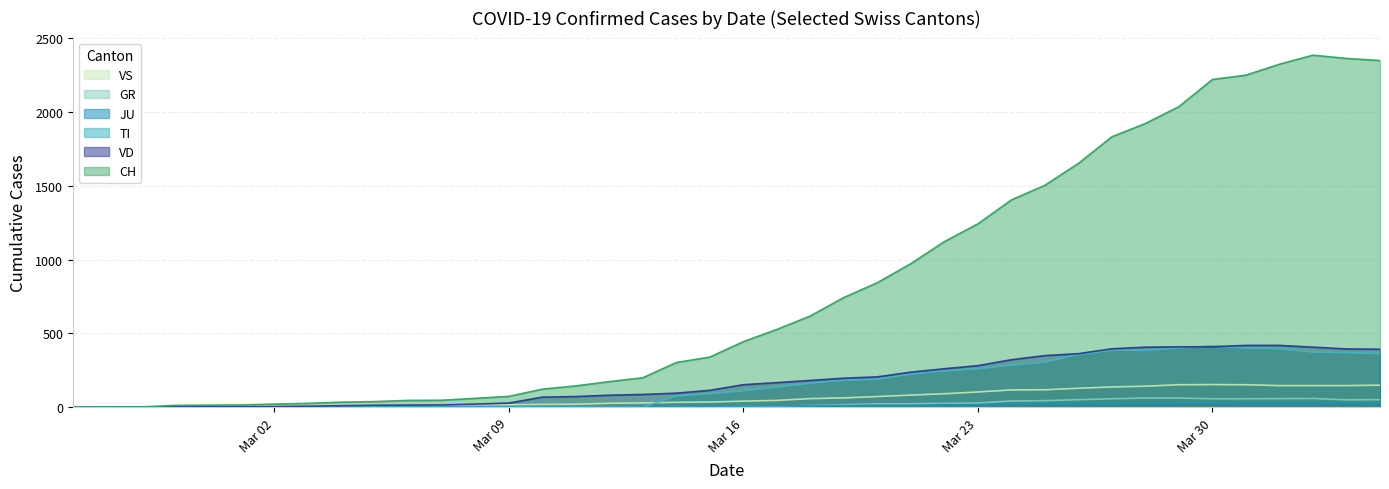

Does the chart have visible grid lines?

Yes